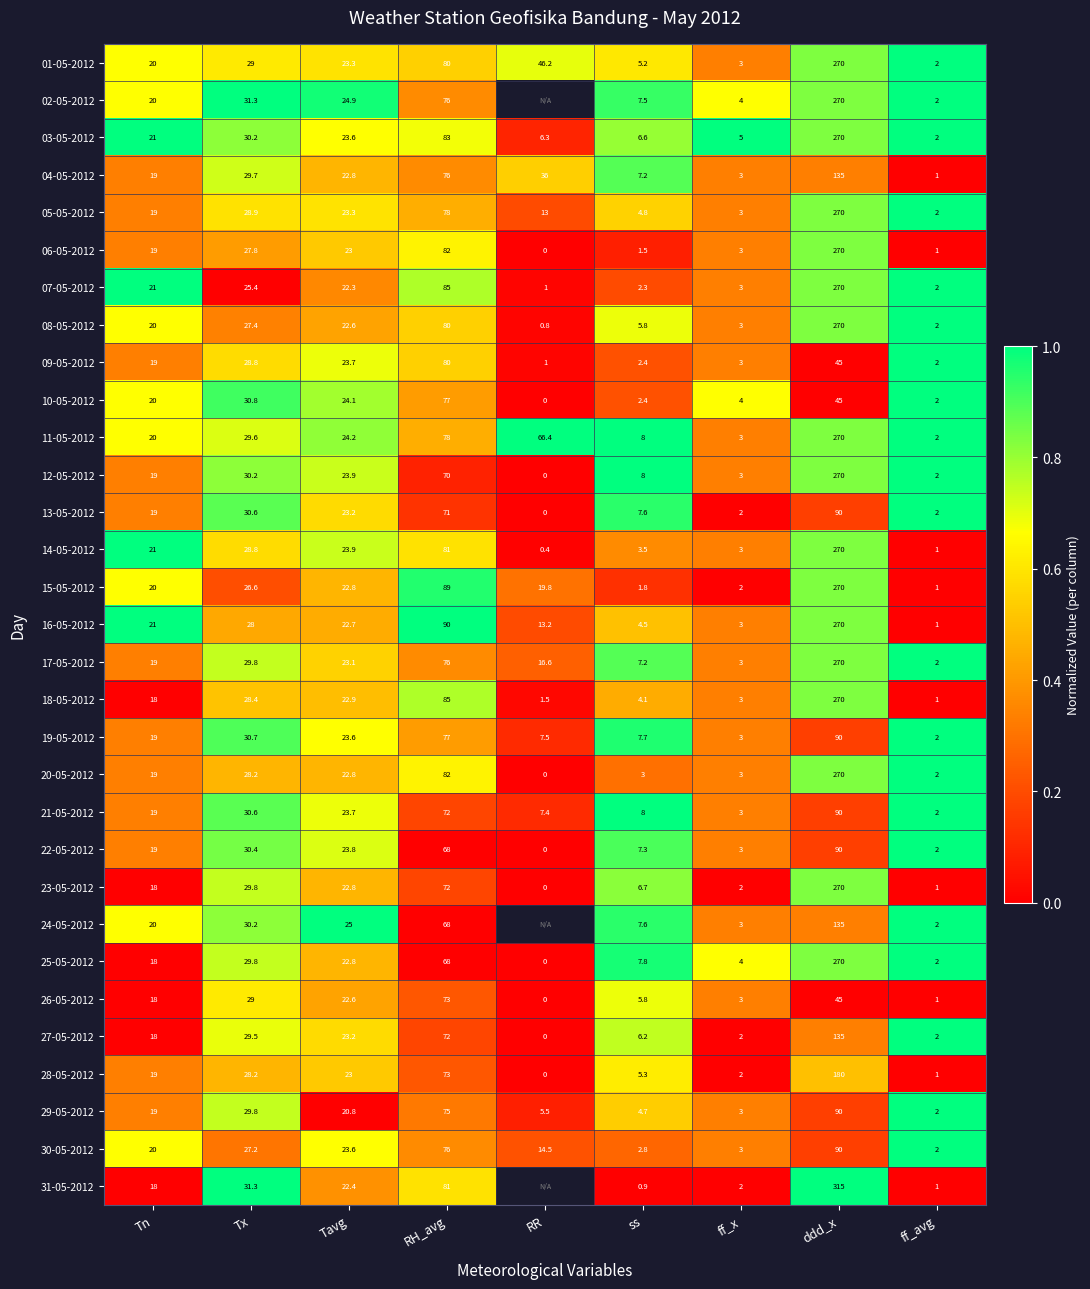

Which category has the highest value across all series?

ff_avg